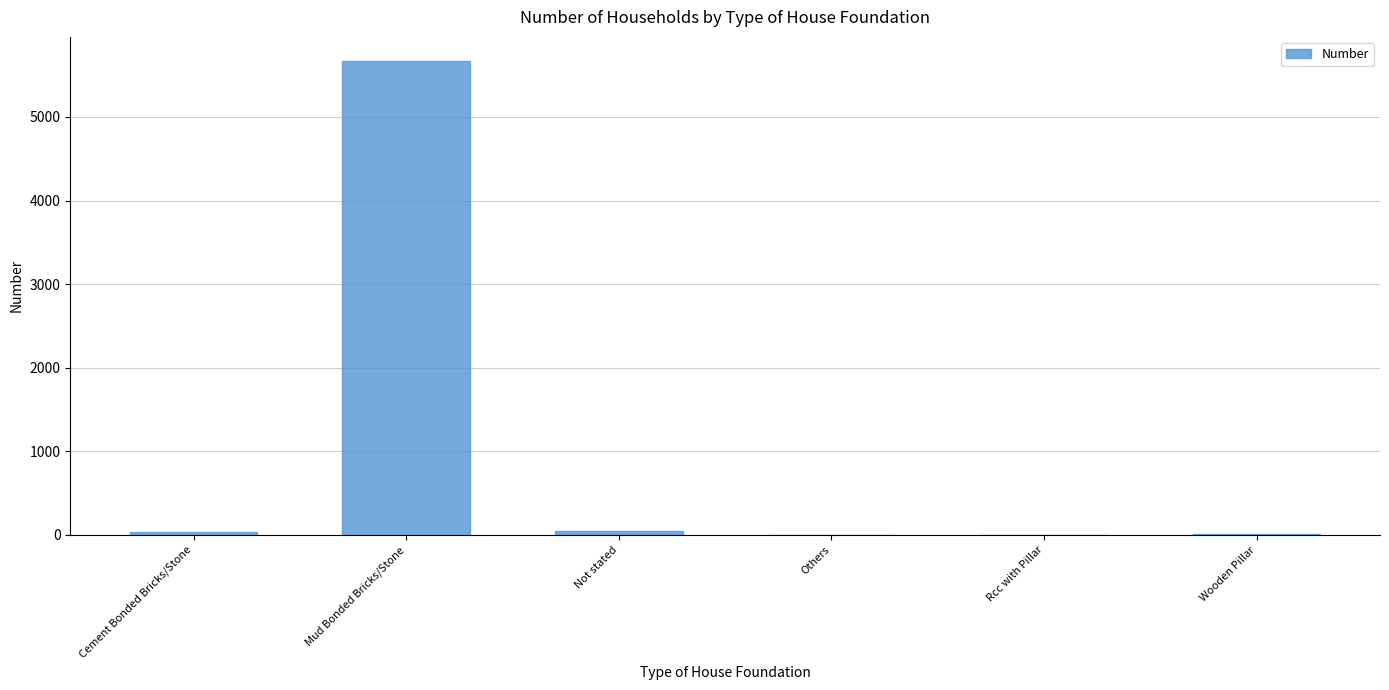

Is it true that the value at Rcc with Pillar is -3912?

False